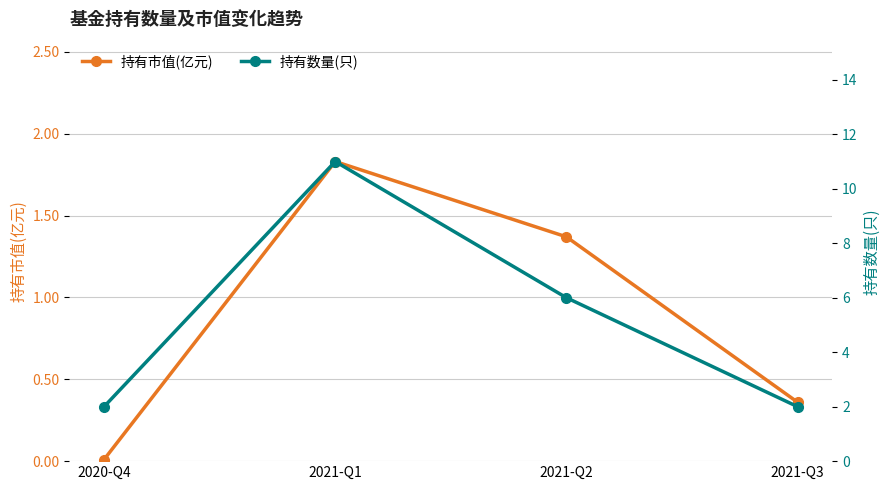

True or false: 持有数量(只) and 持有市值(亿元) intersect in this chart.

False